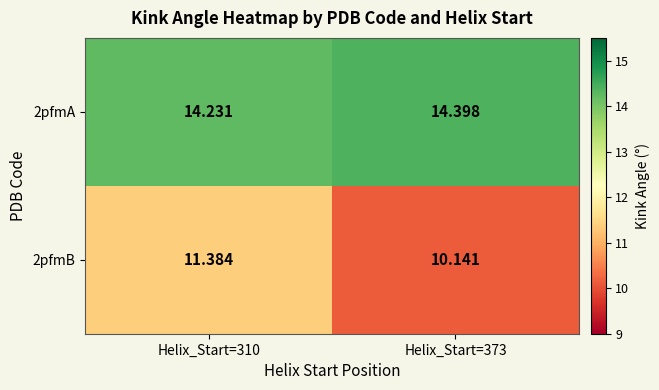

Is the value of 2pfmA at Helix_Start=310 greater than the value of 2pfmB at Helix_Start=310?

Yes